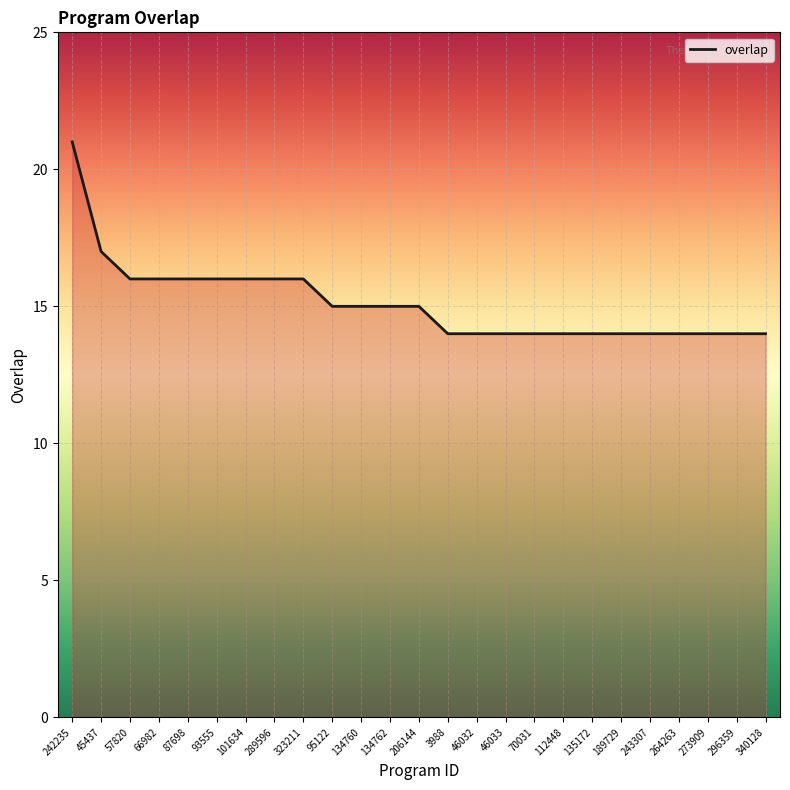

True or false: the data shows 11 at 87698.

False